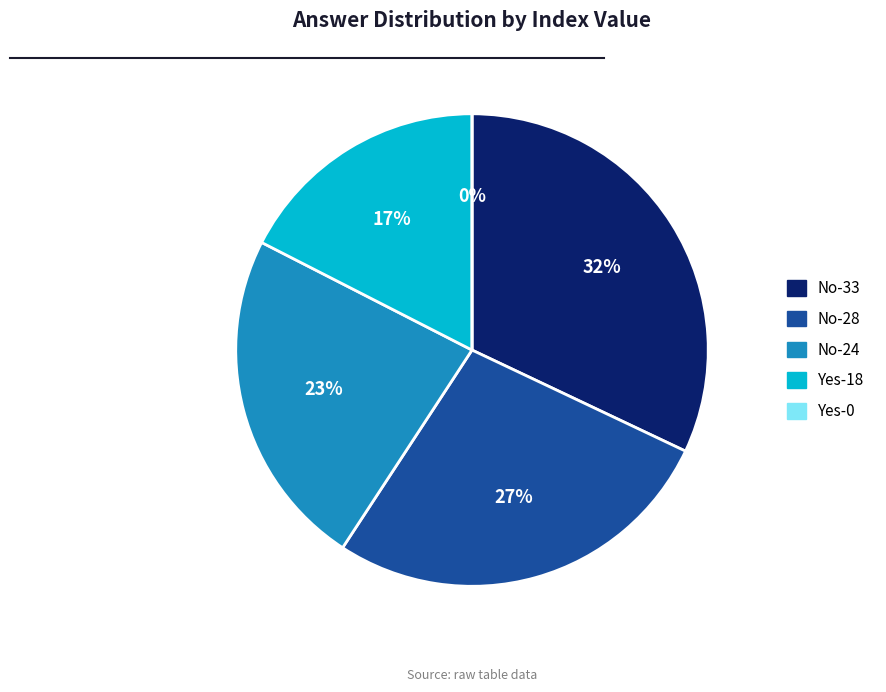

Is it true that No (index 24) is 9% of the pie?

False